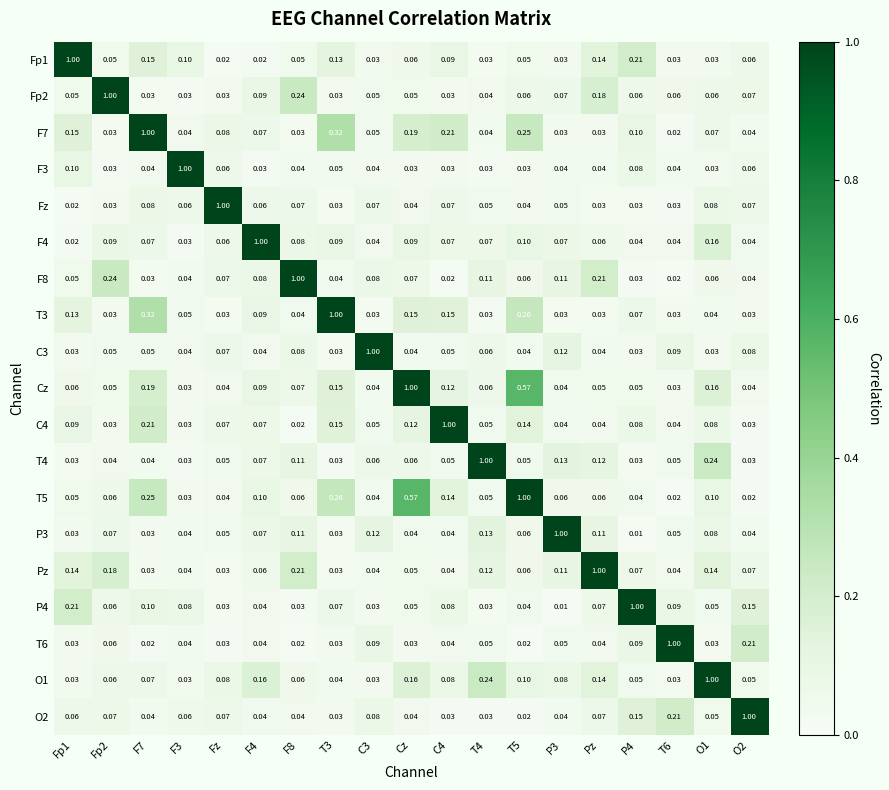

Count the number of data series in this chart.

19